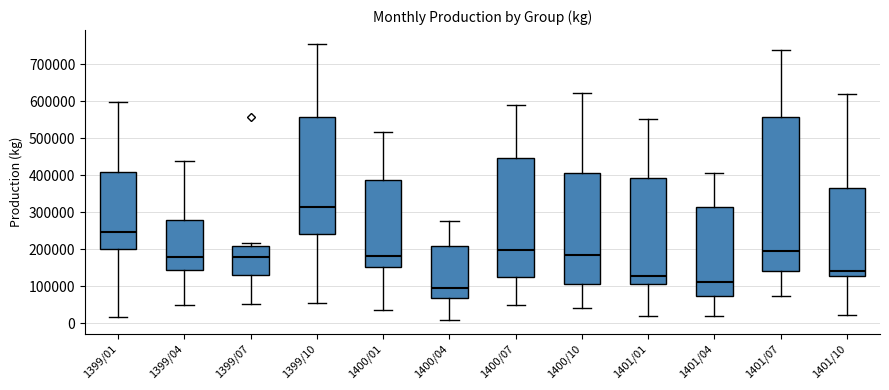

Which box's median line is the highest?

1399/10